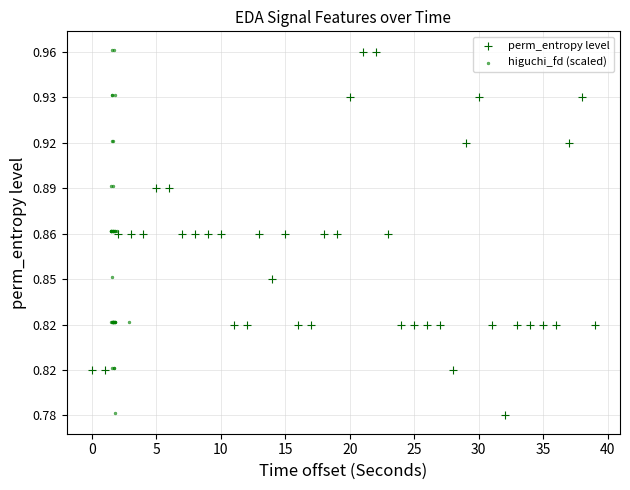

What are all the series names shown in the legend?

perm_entropy level, higuchi_fd (scaled)